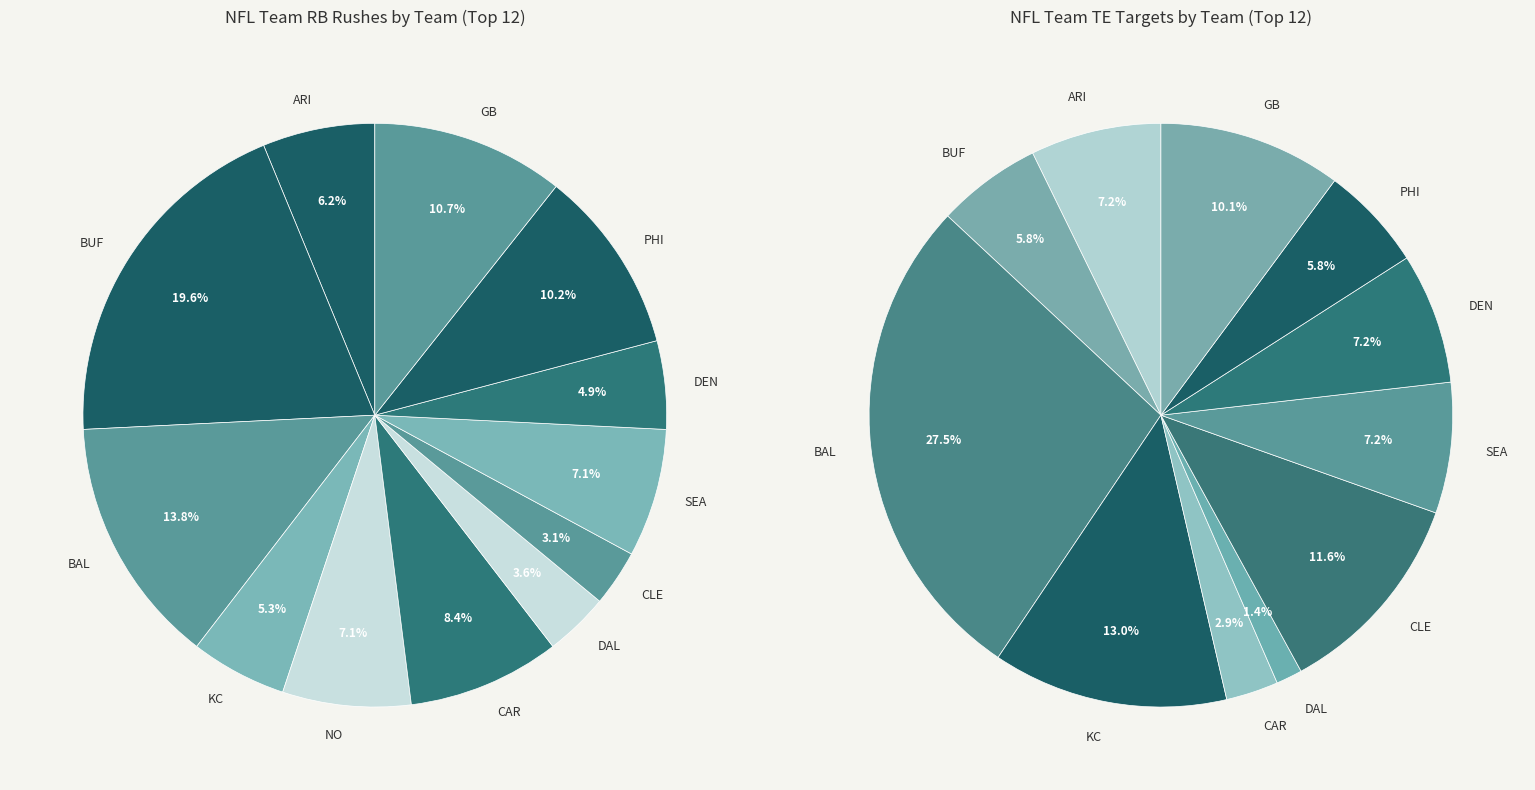

Which slice is the largest?

BUF